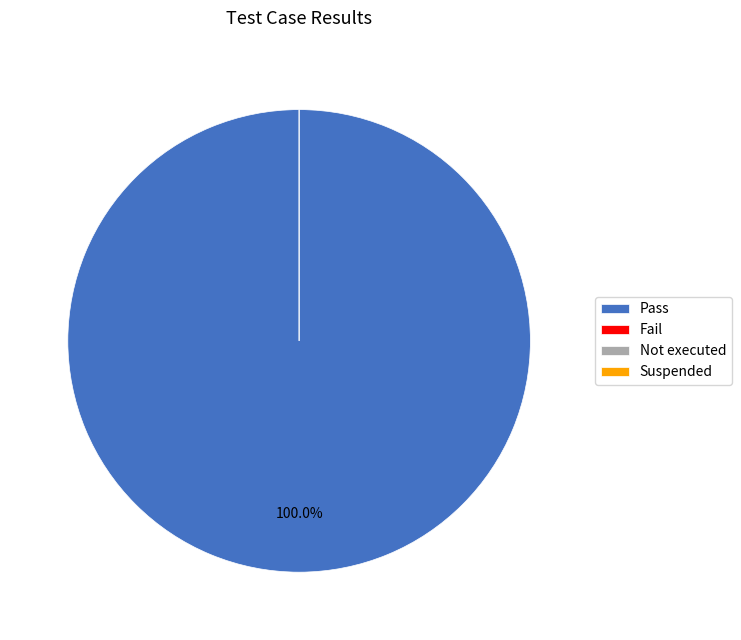

True or false: Fail accounts for 1% of the total.

False